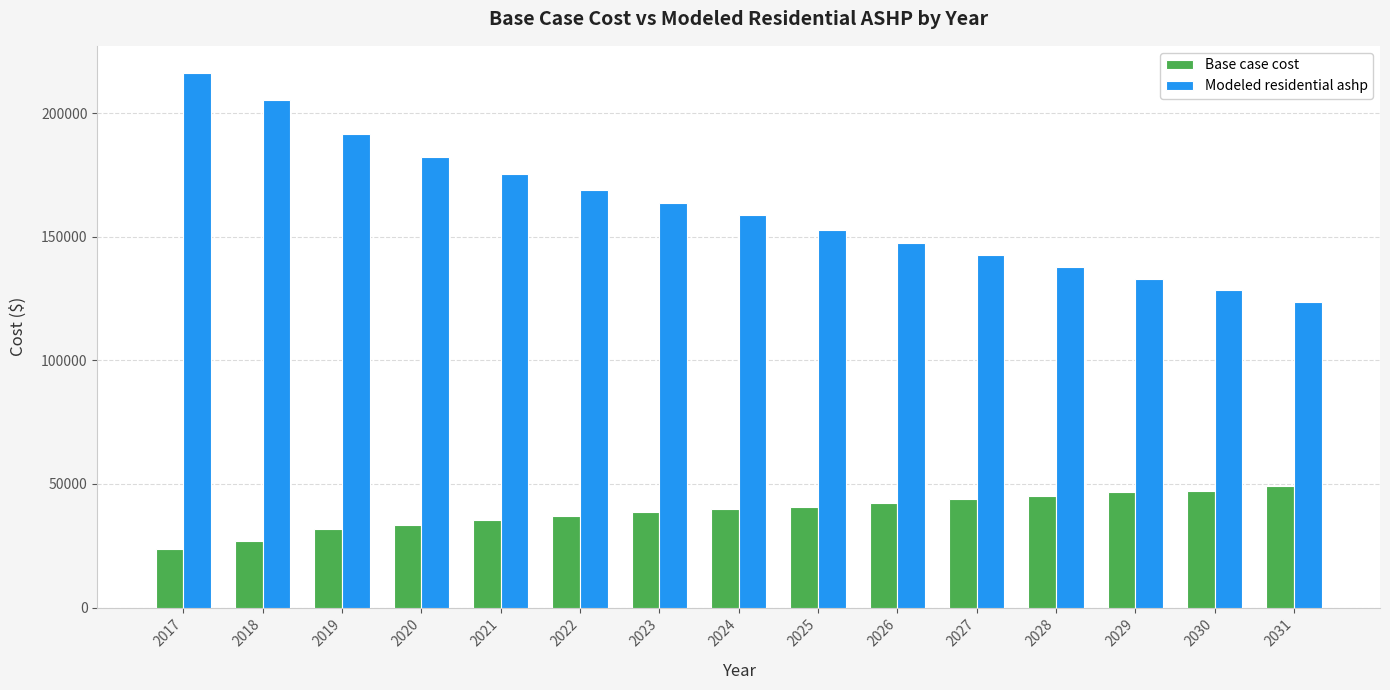

What is the sum of all Modeled residential ashp values?

2428627.0